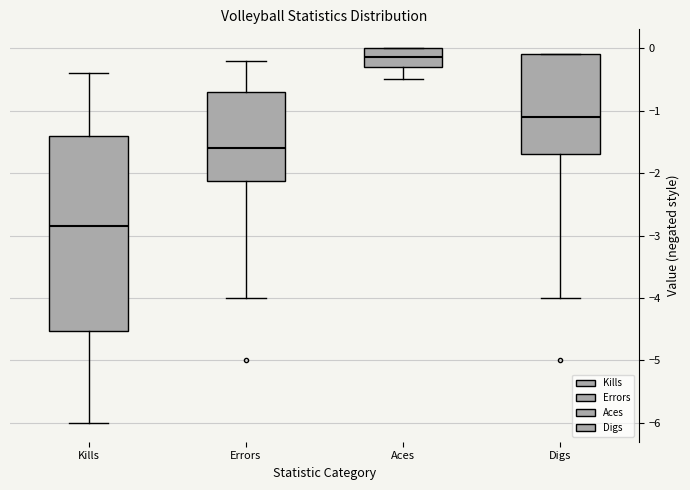

Reading left to right, transcribe this box plot: for each box, give where its median line is, the range the box spans, and where its two whiskers end, as read against the y-axis. The values are not printed on the chart, so give them approximately, as read against the axis.

Kills: median -2.8, box -4.5 to -1.4, whiskers -6.0 to -0.4
Errors: median -1.6, box -2.1 to -0.7, whiskers -4.0 to -0.2
Aces: median -0.1, box -0.3 to 0.0, whiskers -0.5 to 0.0
Digs: median -1.1, box -1.7 to -0.1, whiskers -4.0 to -0.1